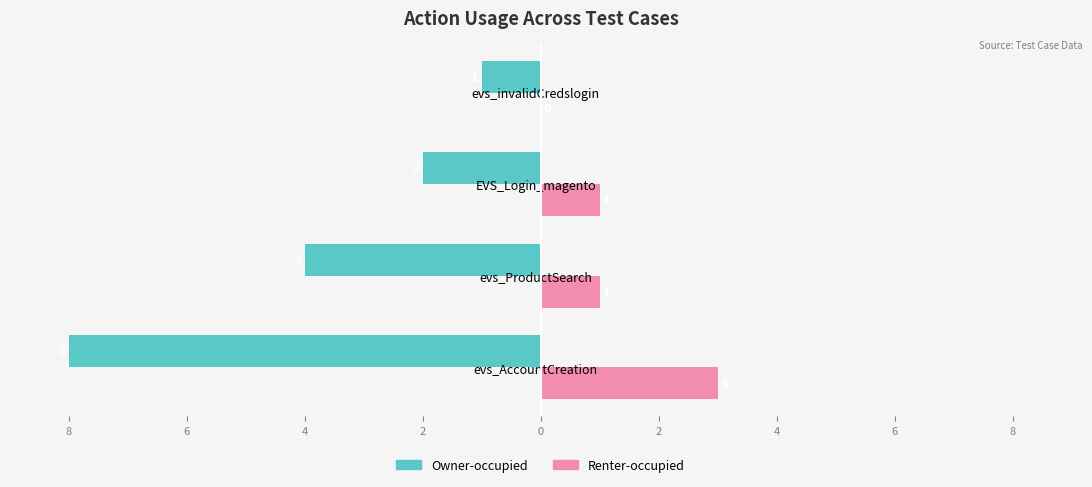

What are all the series names shown in the legend?

Owner-occupied, Renter-occupied